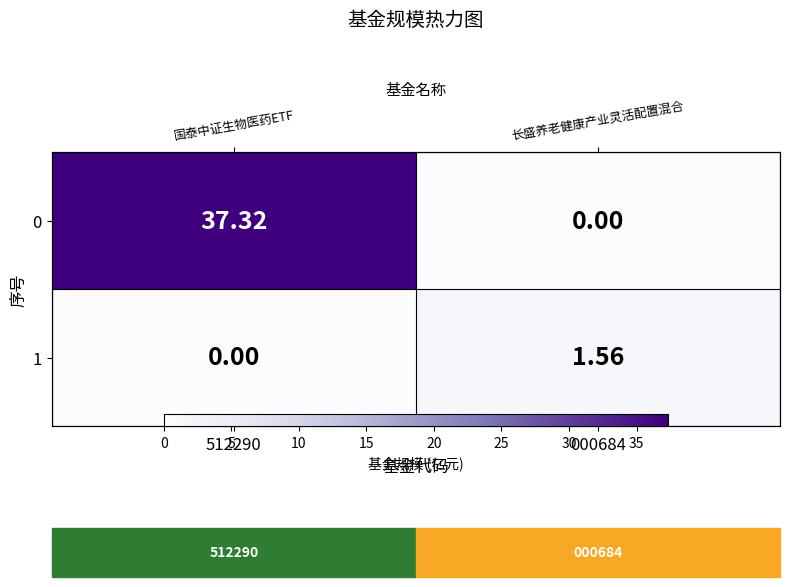

What is the sum of all 1 values?

1.6